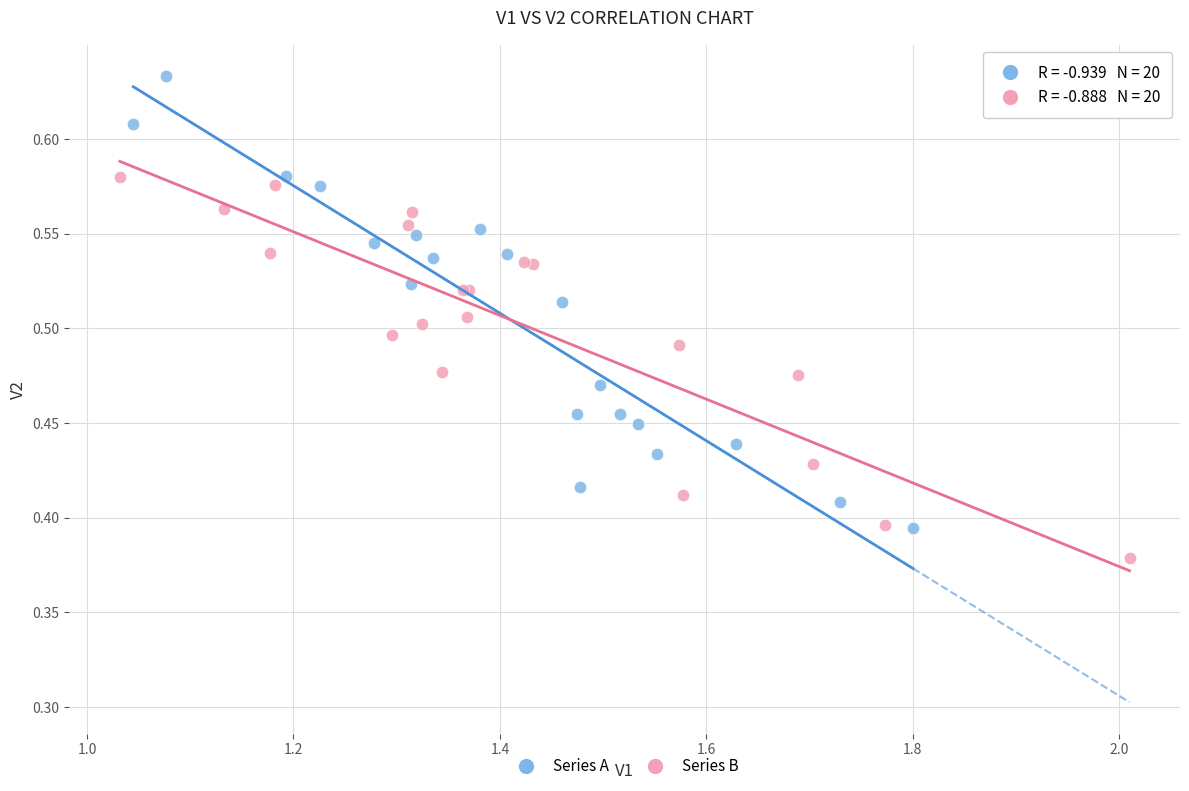

Which series contains the lowest Y value?

Series B